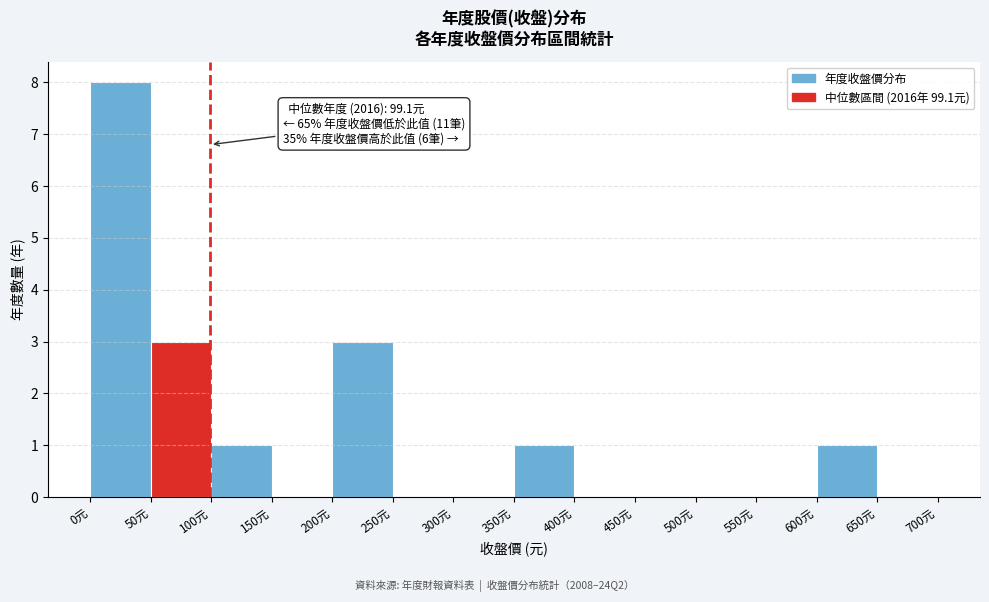

Over which range of the x-axis is the bar tallest?

0 to 50